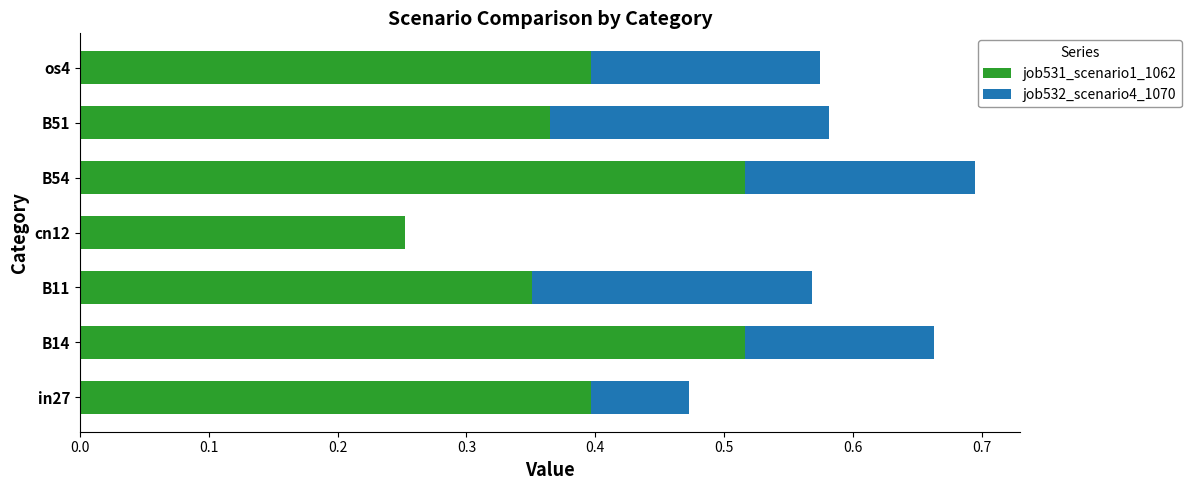

The value of job531_scenario1_1062 at B51 is 0.6. True or false?

False